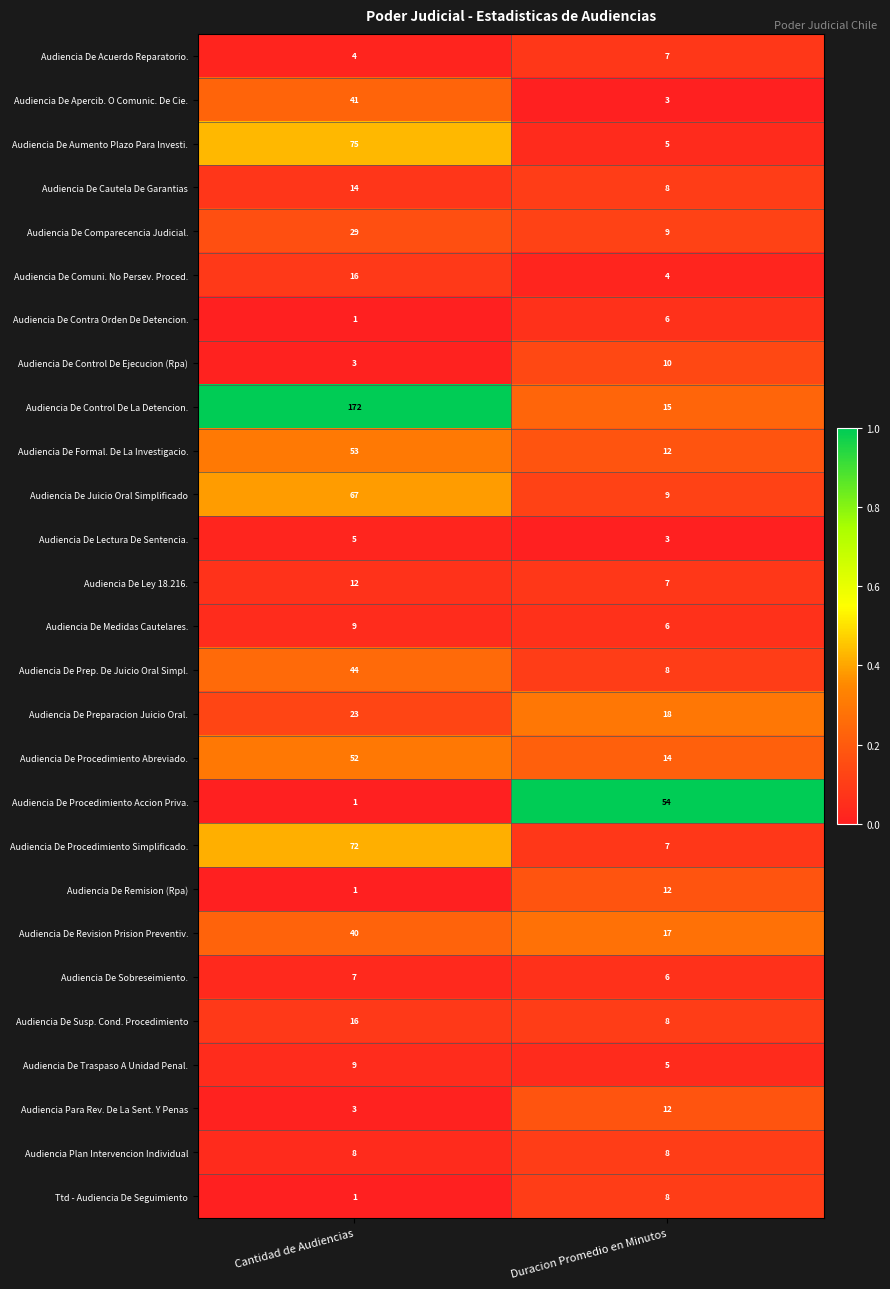

Rank the categories by Audiencia De Revision Prision Preventiv. value from lowest to highest.

Duracion Promedio en Minutos, Cantidad de Audiencias